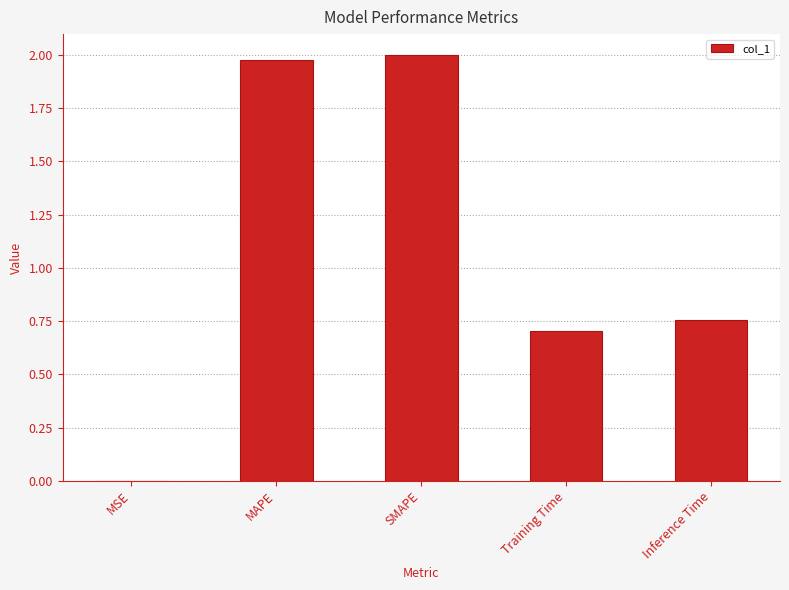

What is the sum of all values?

5.4